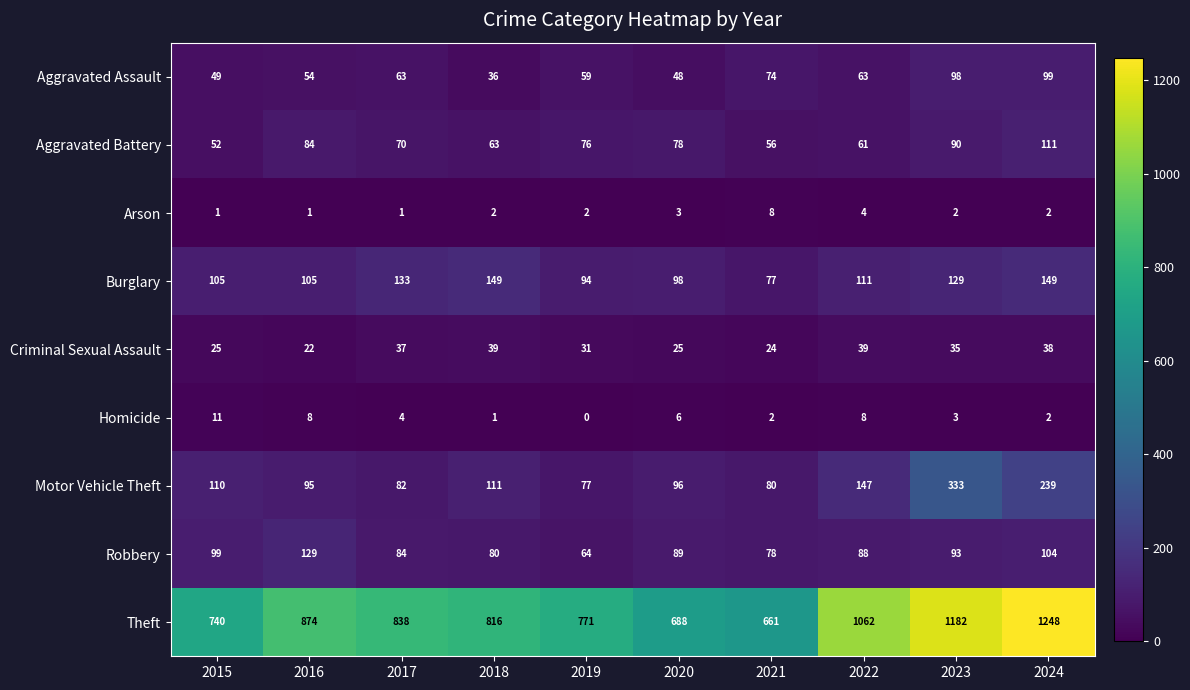

What is the sum of the Homicide values at 2020 and 2015?

17